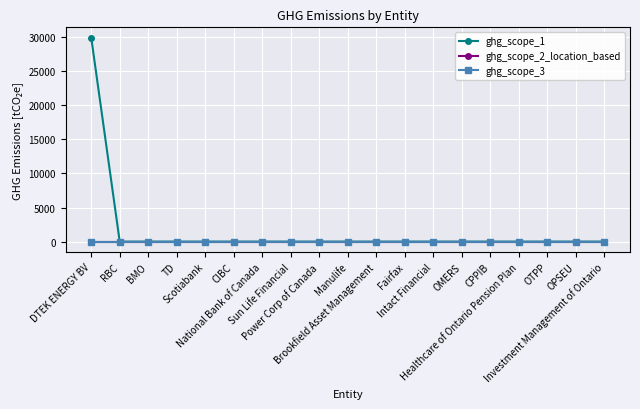

Does the chart have visible grid lines?

Yes